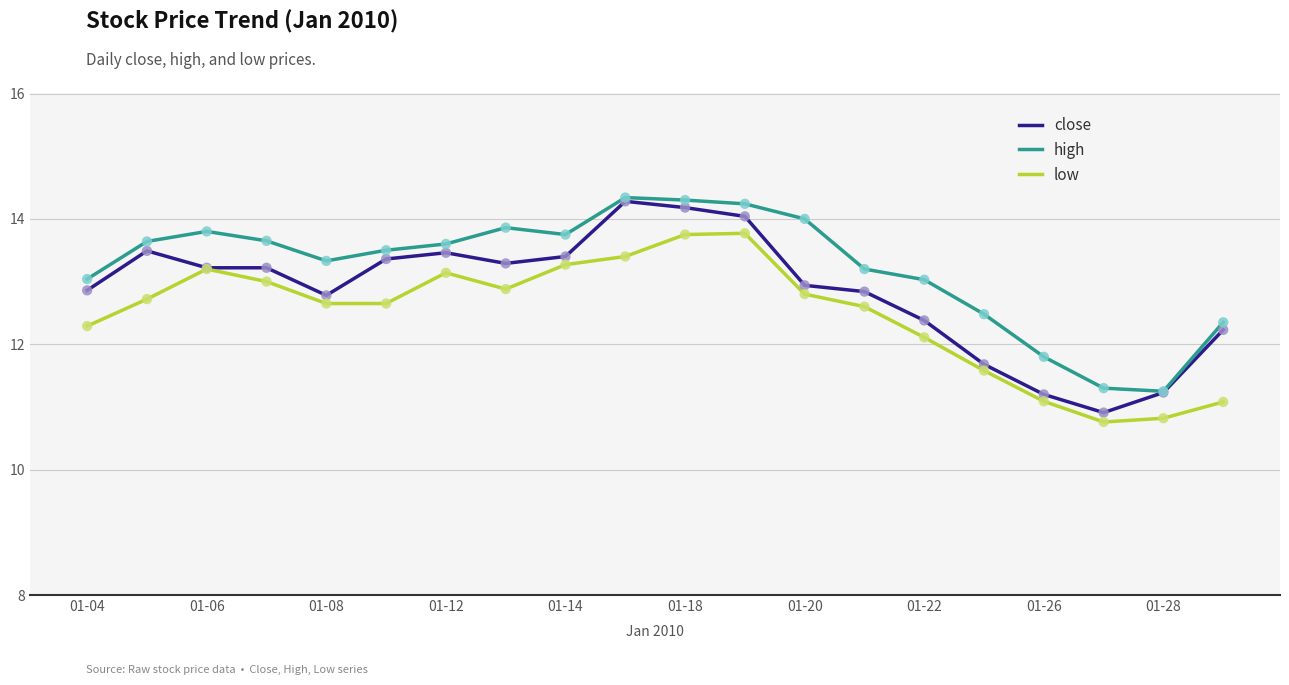

What is the greatest value displayed?

14.3